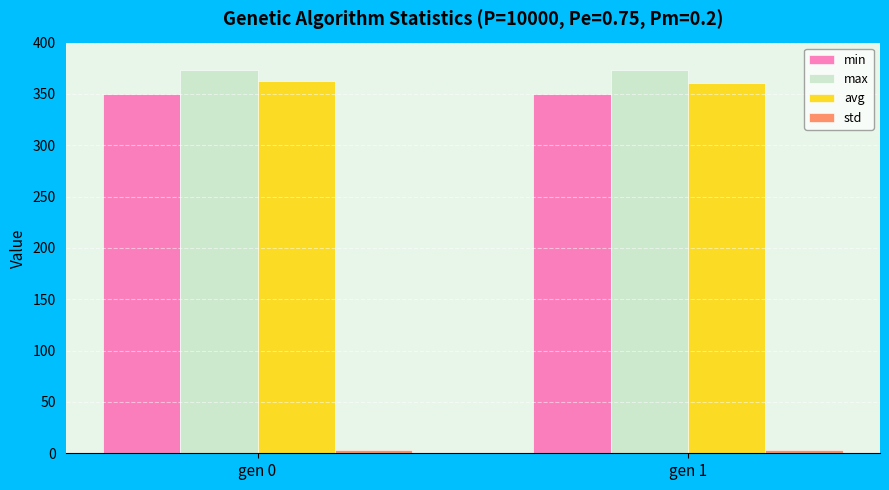

Is the value of min at gen 0 greater than the value of max at gen 1?

No